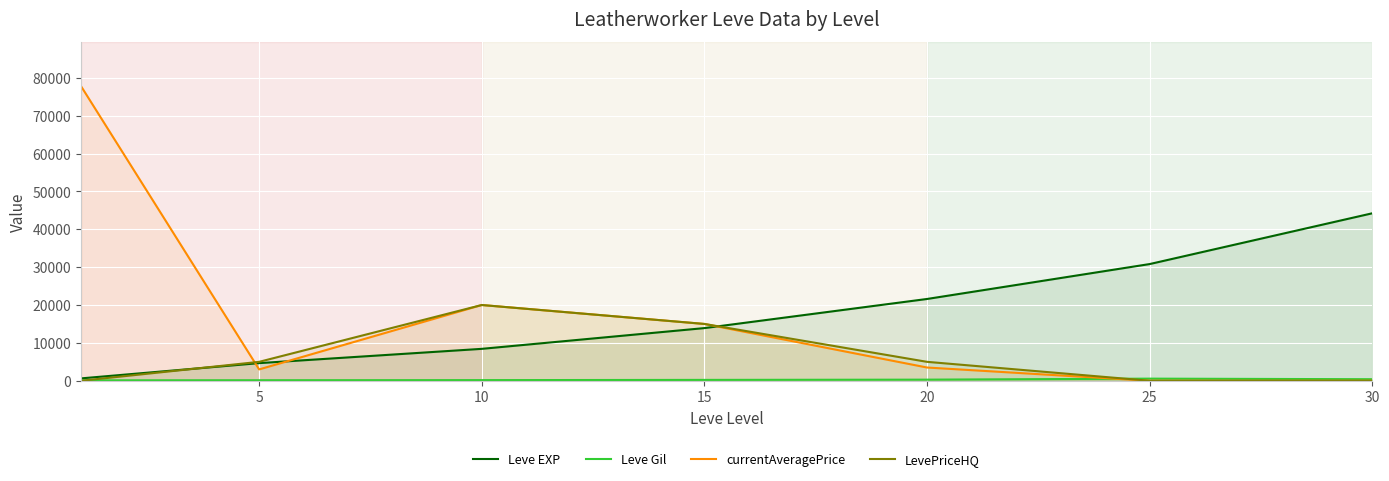

What is the sum of all Leve EXP values?

124280